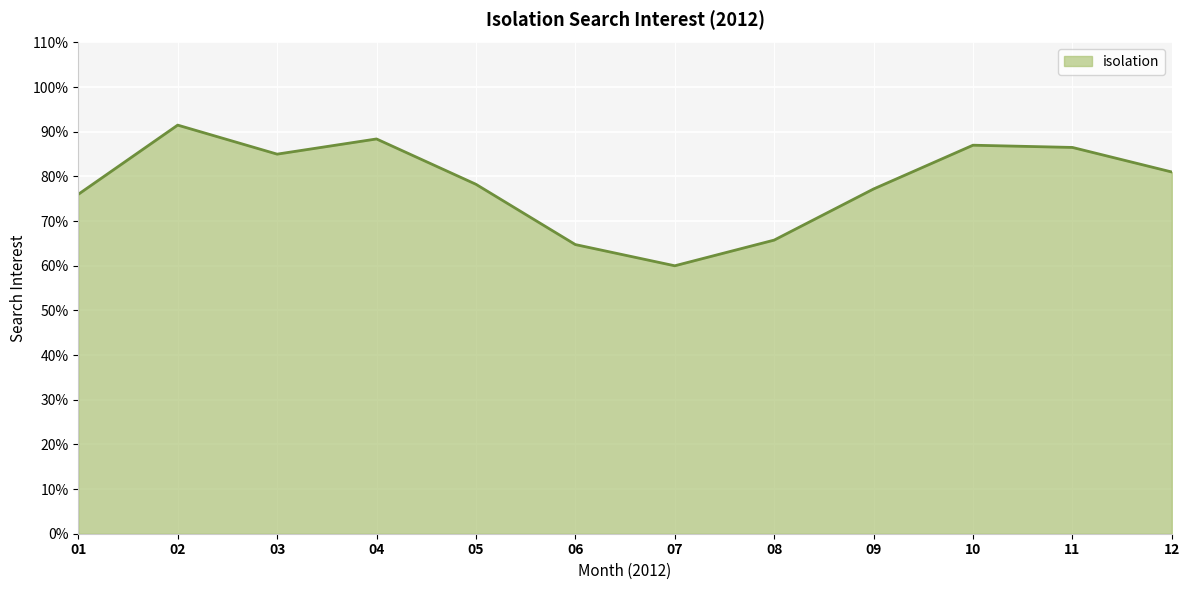

What is the difference between the maximum and minimum values?

31.5